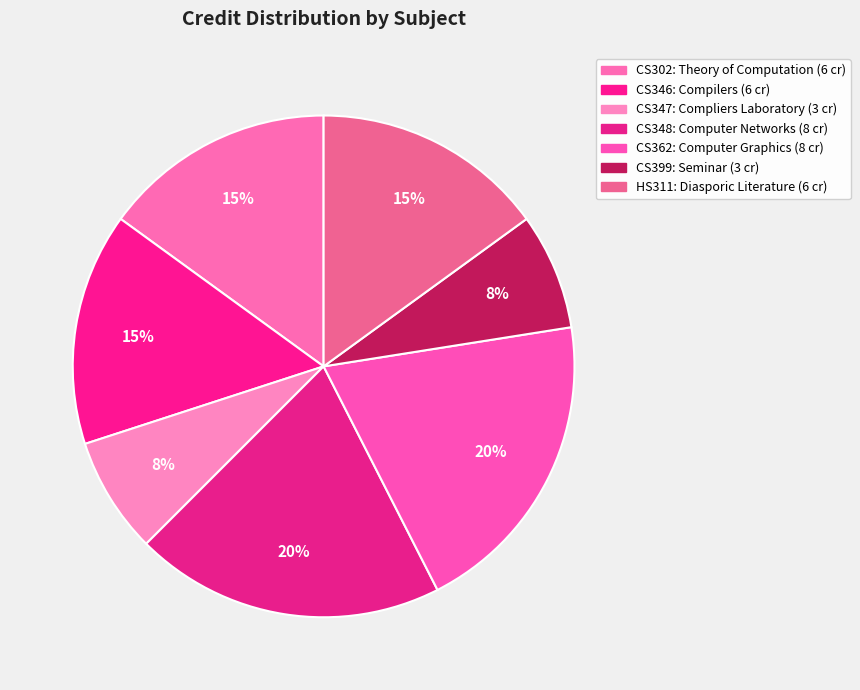

What is the change in value from CS347 to CS362?

+5